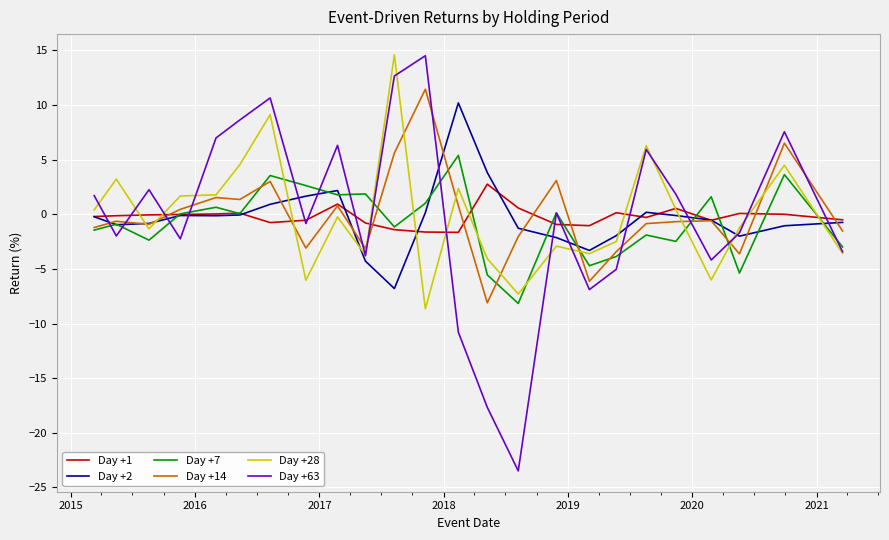

What is the difference between the maximum and minimum values in the Day +28 series?

23.2